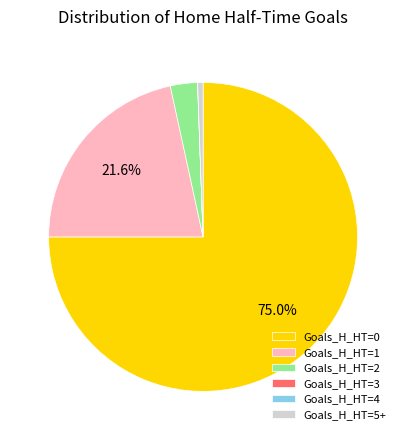

Does any single category account for the majority?

Yes